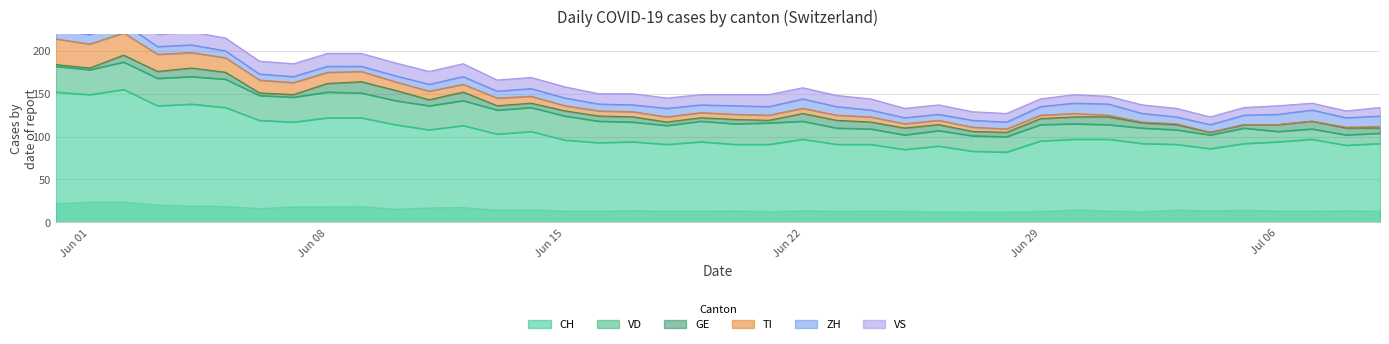

Reading left to right, what are all the values shown in this chart?

CH: 152	149	155	136	138	134	119	117	122	122	114	108	113	103	106	96	93	94	91	94	91	91	97	91	91	85	89	83	82	95	97	97	92	91	86	92	94	97	90	92
VD: 30	29	32	32	32	33	29	29	30	29	28	28	29	28	28	28	25	23	22	24	24	25	21	19	18	17	18	18	18	19	18	17	18	17	16	18	12	12	12	12
GE: 2	2	8	8	10	8	3	3	10	13	12	7	10	5	5	6	6	6	4	4	5	3	9	9	8	8	7	5	5	7	8	9	6	6	3	4	8	9	8	6
ZH: 11	11	11	9	9	8	7	7	7	6	7	8	9	8	9	9	8	8	10	9	10	10	11	10	8	7	7	8	8	10	12	13	10	8	9	11	12	13	11	12
VS: 15	15	15	14	15	15	15	15	15	15	15	15	15	13	13	13	12	13	12	12	13	14	13	13	13	11	11	10	10	9	10	9	10	10	9	9	10	8	8	10
TI: 30	28	26	20	18	17	15	14	13	12	10	10	9	9	8	6	6	6	6	6	6	6	6	6	6	5	5	5	4	4	4	2	1	1	0	0	0	0	1	2